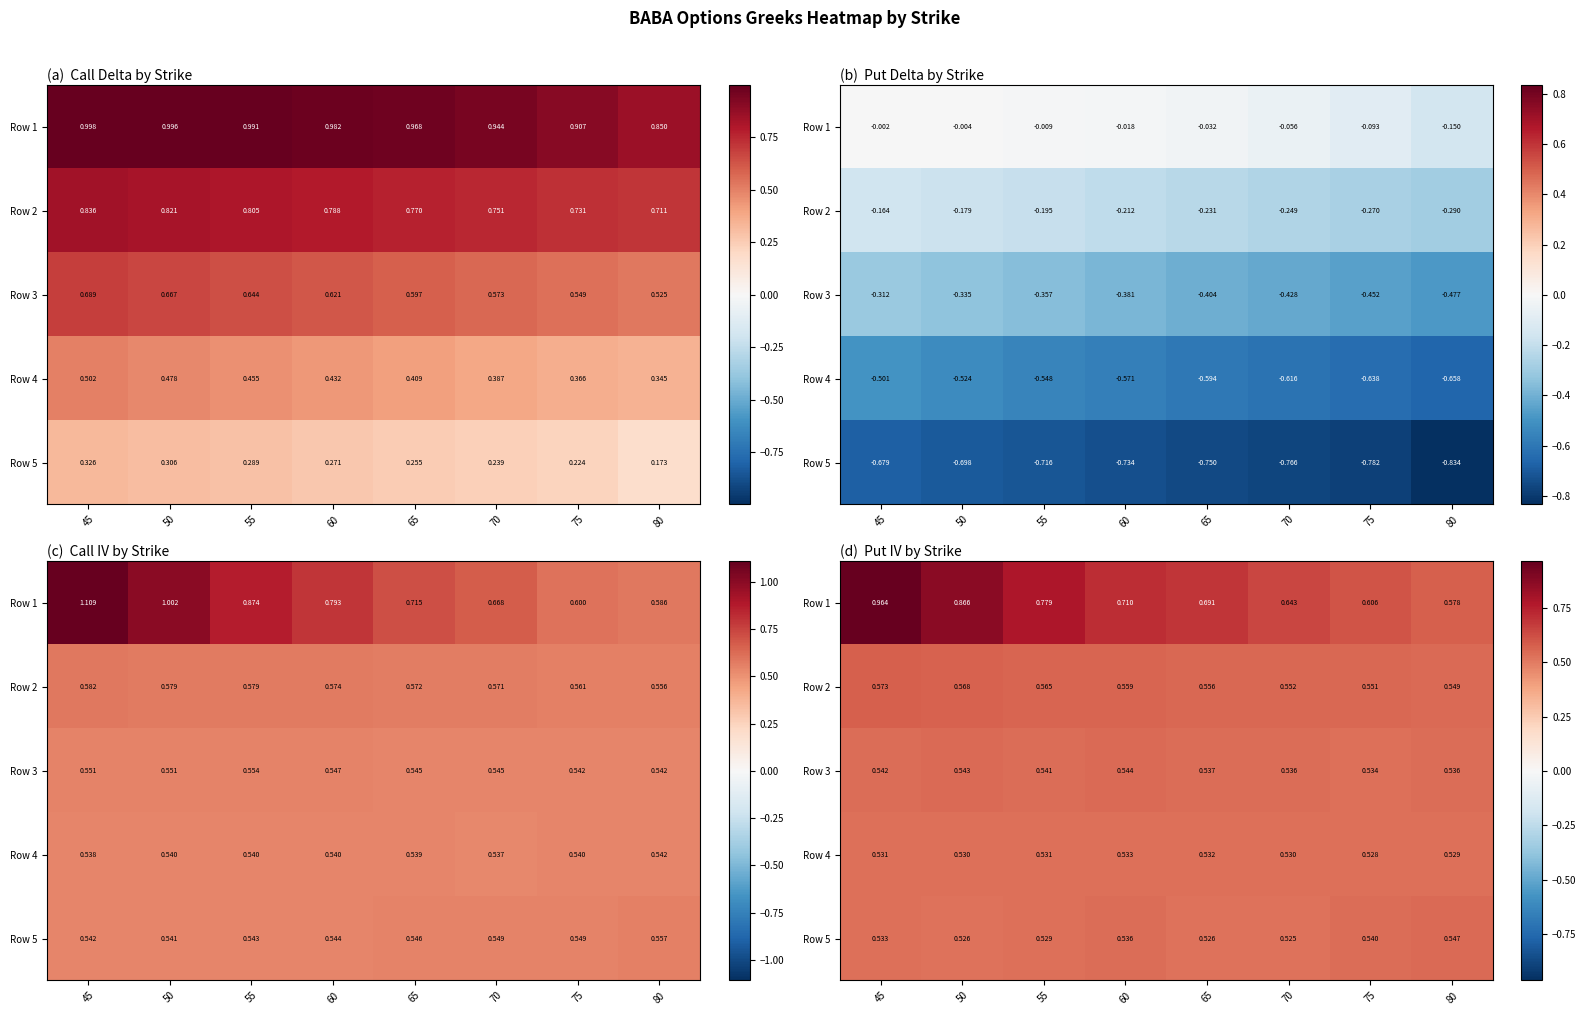

Which series has the largest range (max minus min)?

Row 1